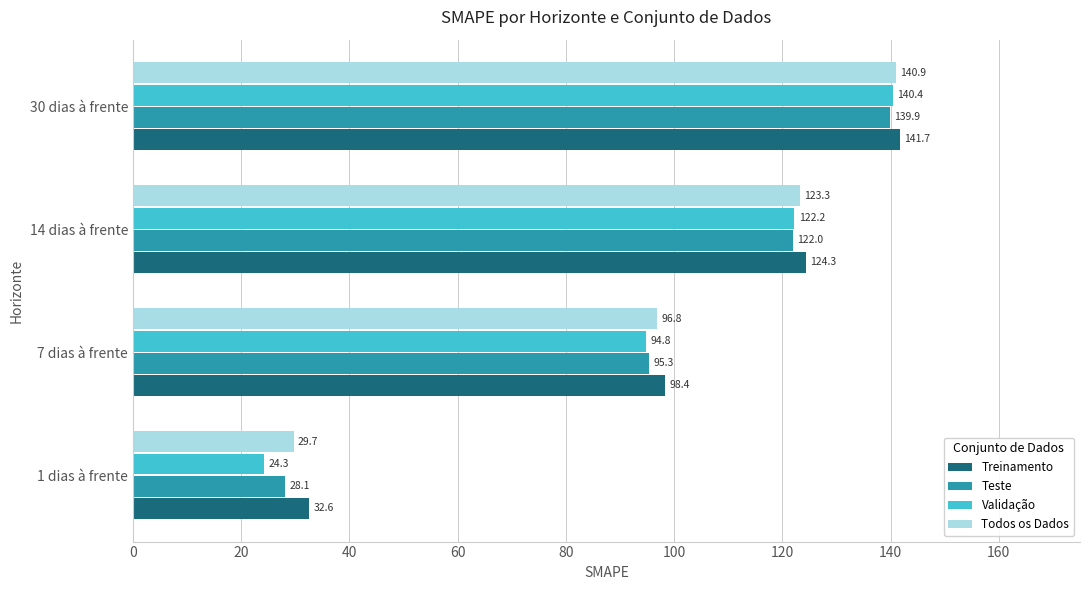

What is the difference between the highest and lowest values at 30 dias à frente?

1.8